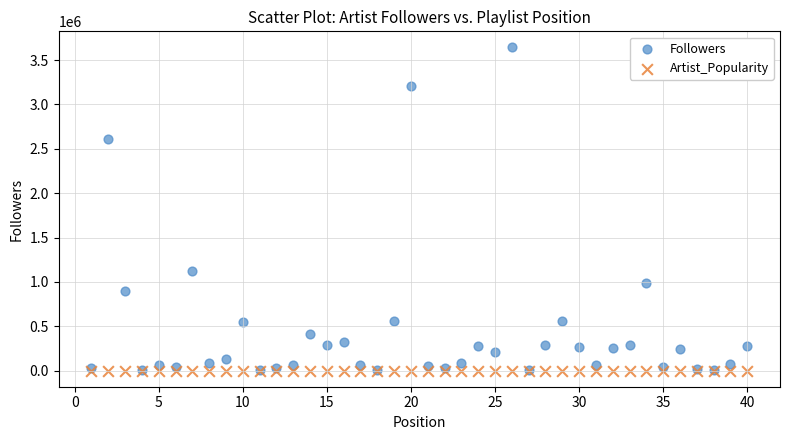

Which series reaches the maximum Y coordinate?

Followers